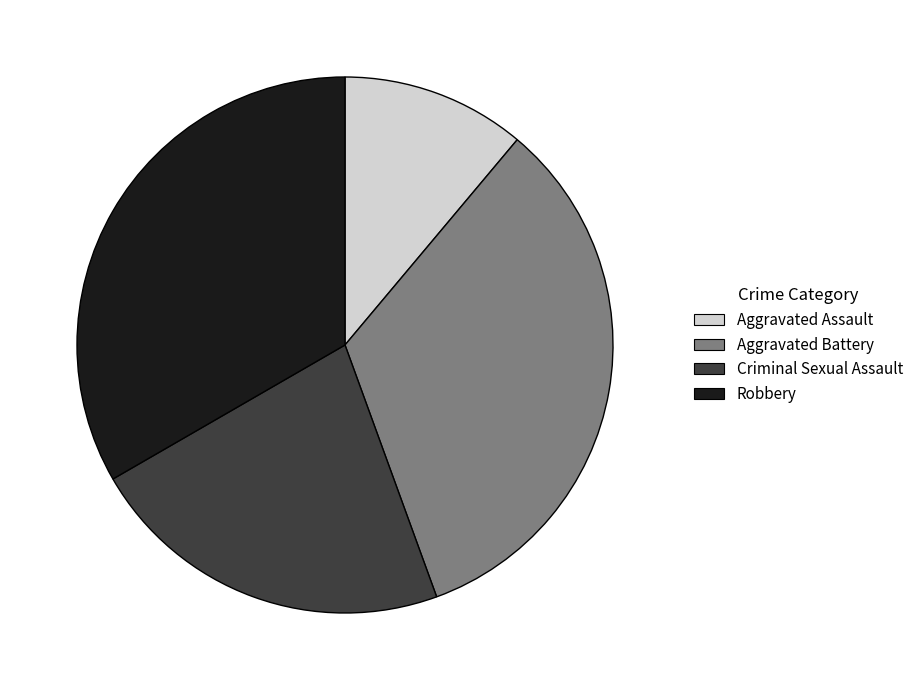

What is the ratio of the value at Aggravated Assault to the value at Criminal Sexual Assault?

0.5